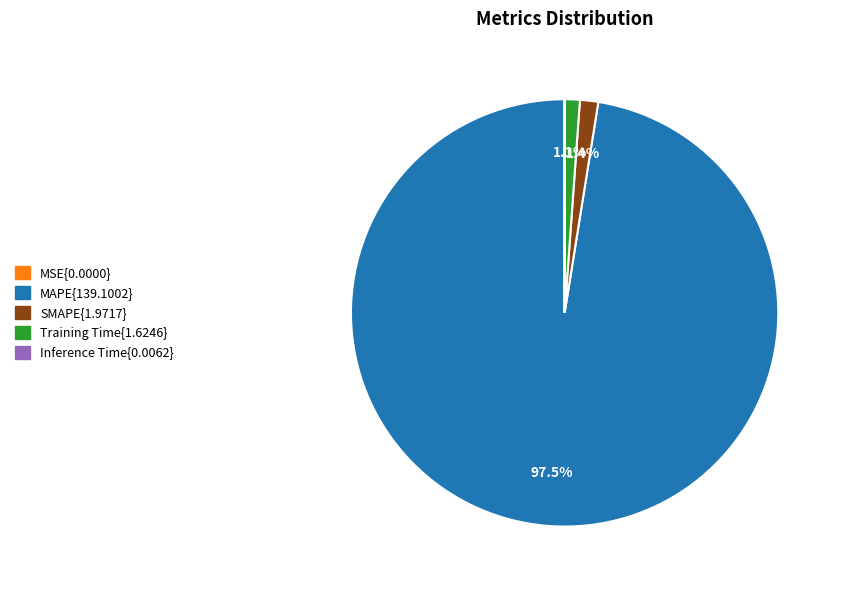

Is there a majority slice in this chart?

Yes